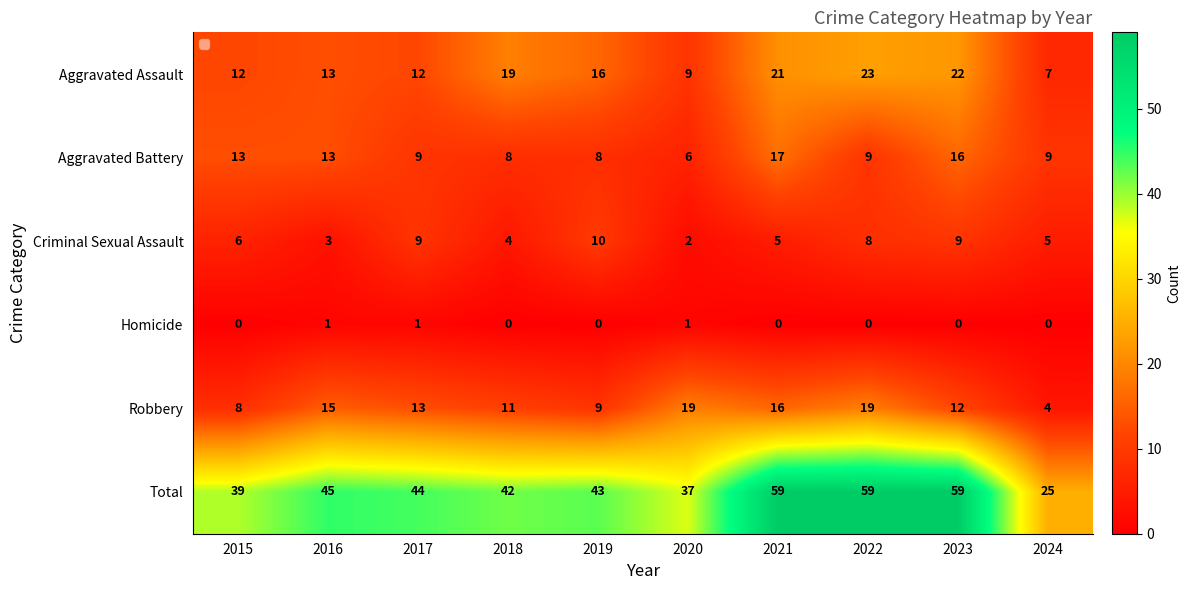

What is the total value across all series at 2021?

118